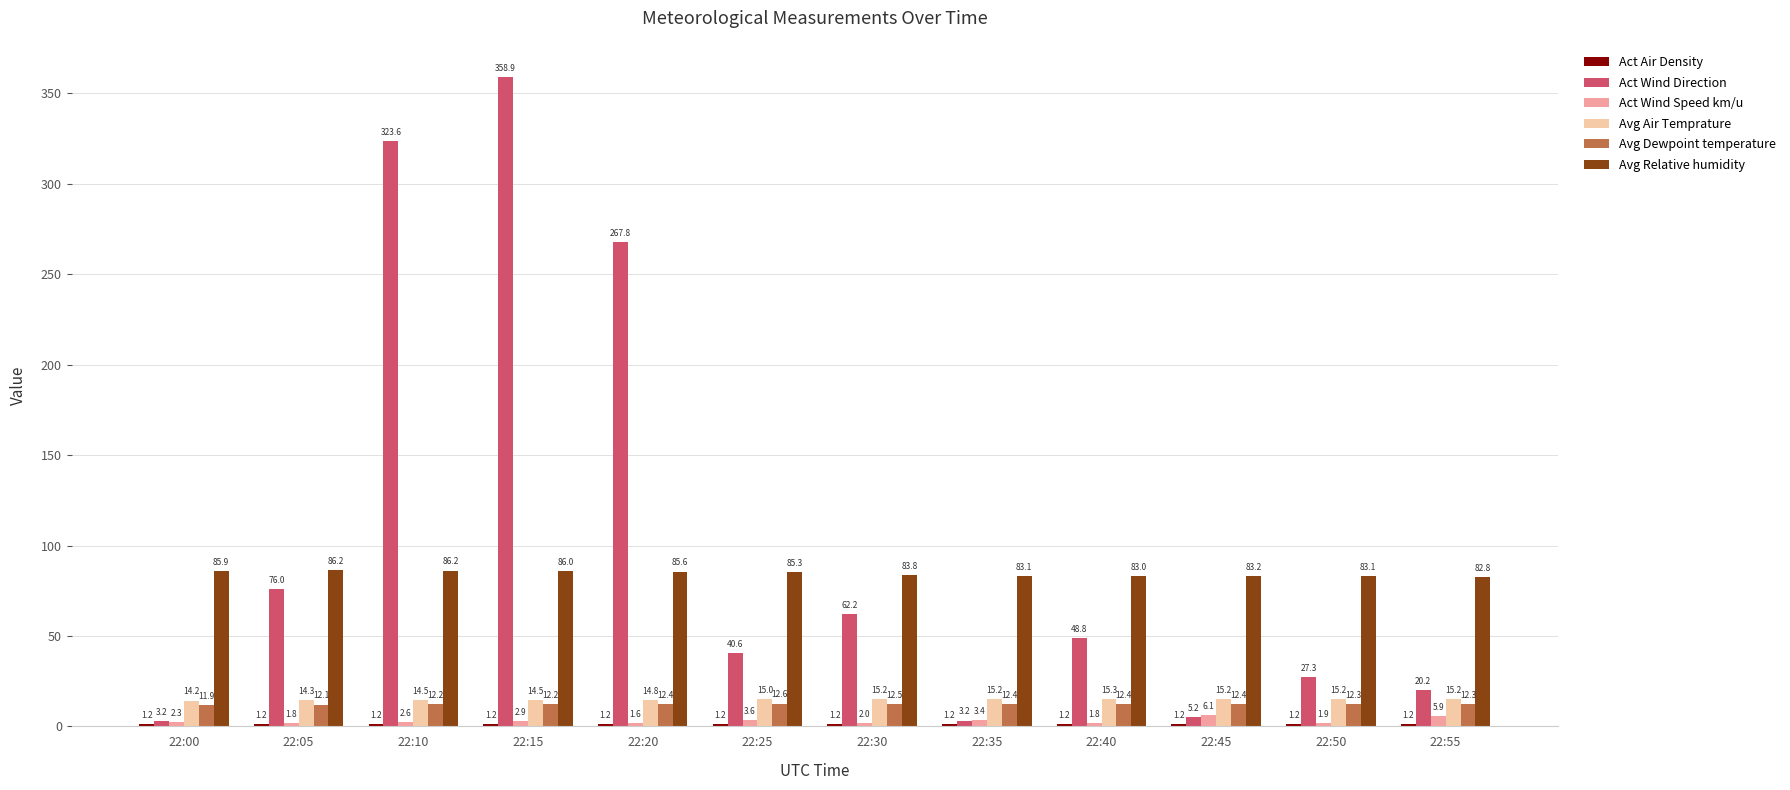

What is the difference between the maximum and minimum values in the Act Wind Speed km/u series?

4.5